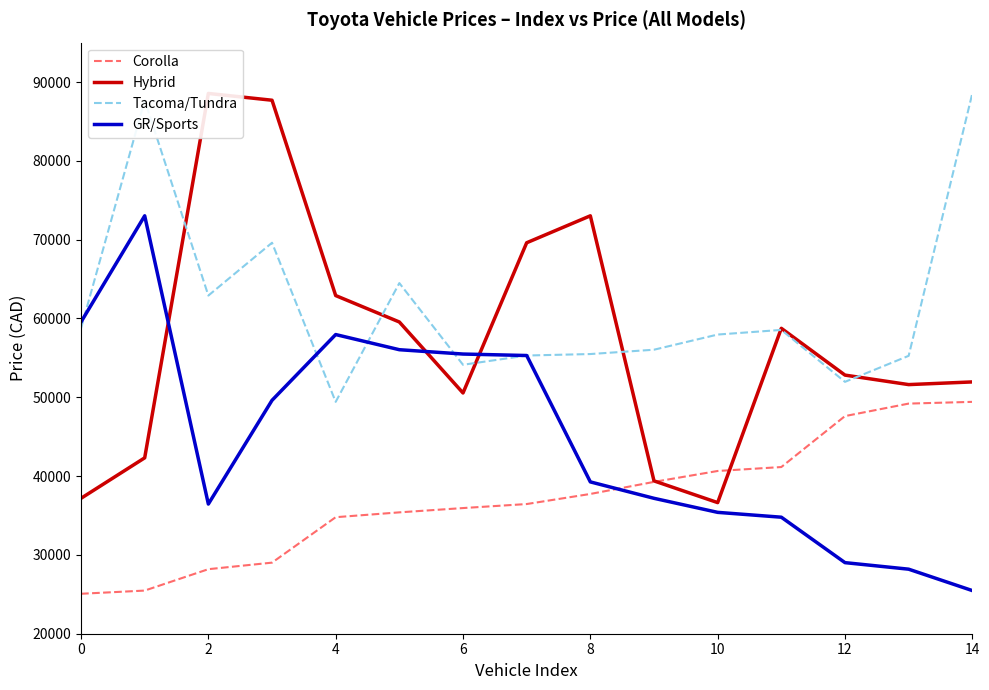

What is the average value of the Hybrid series?

57502